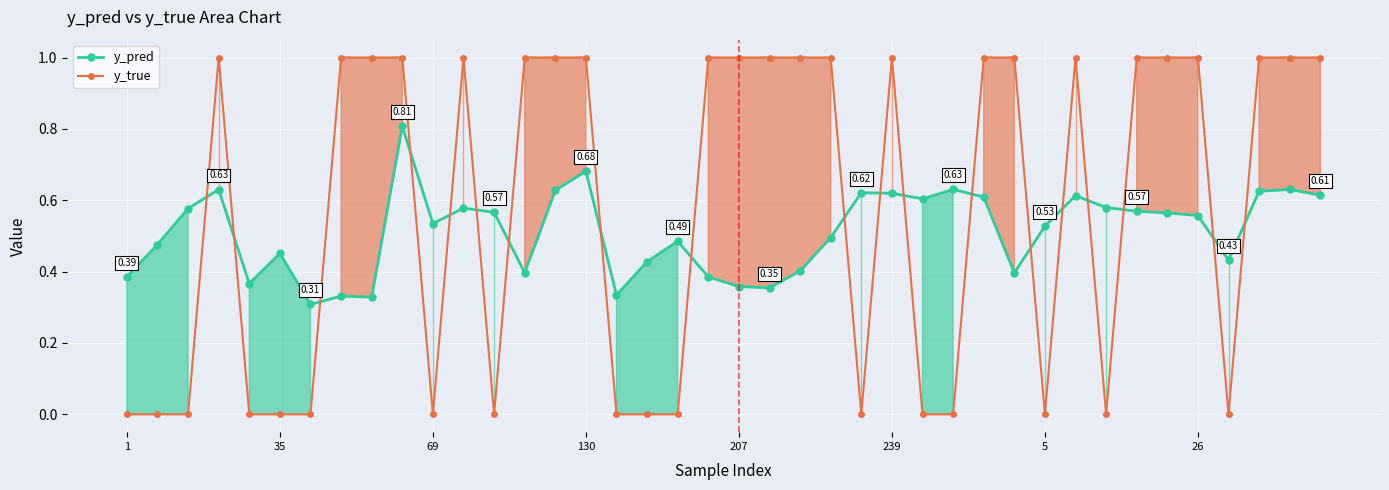

The y_true series shows 0.4 at 38. True or false?

False